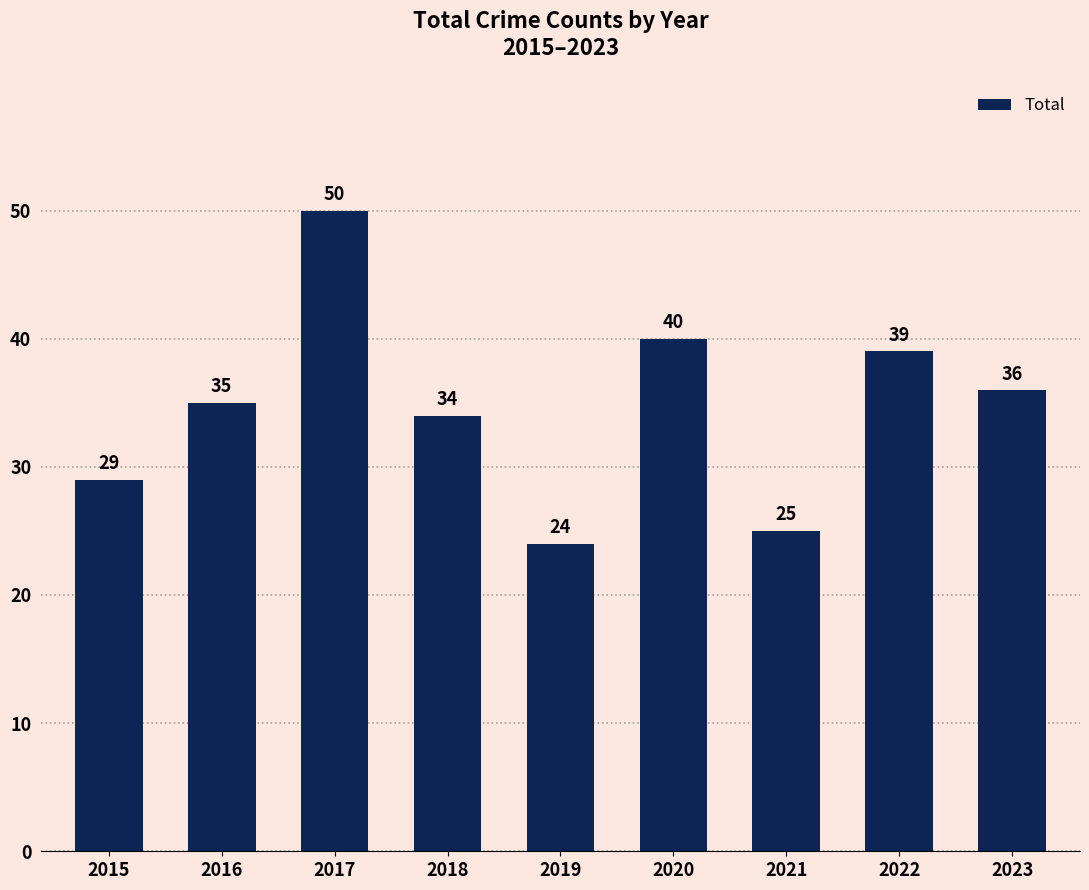

The chart shows a value of 64 at 2020. True or false?

False